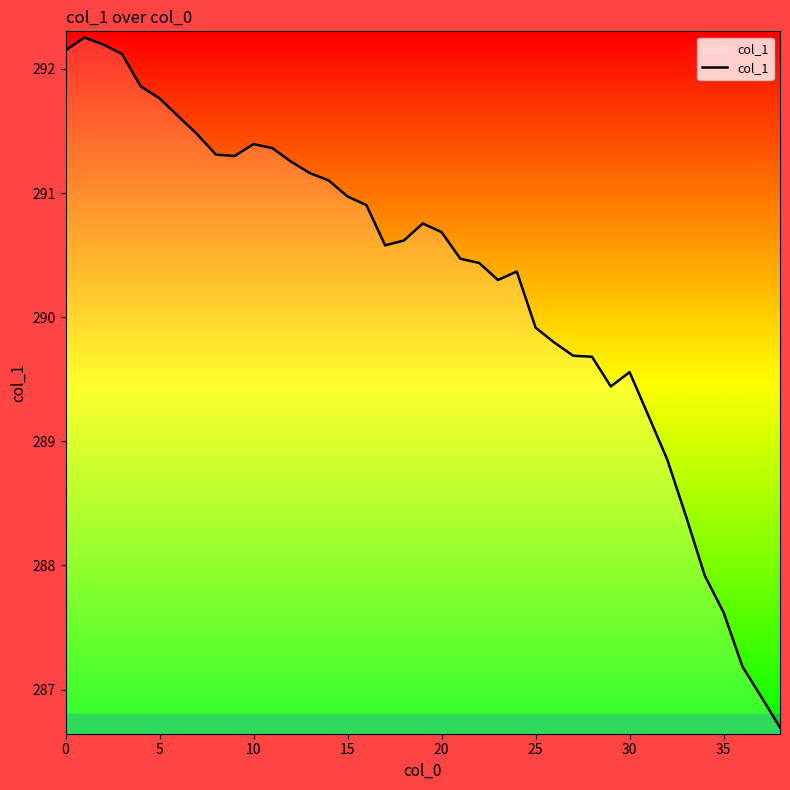

What is the maximum value shown in the chart?

292.3